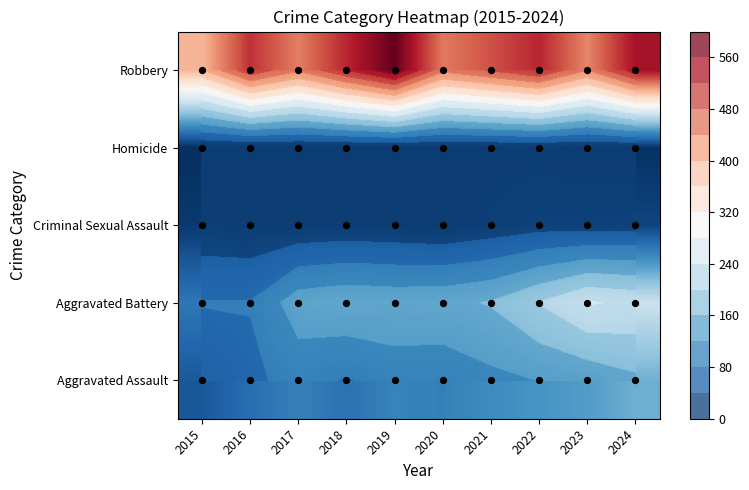

True or false: Criminal Sexual Assault has a value of 2 at 2017.

False